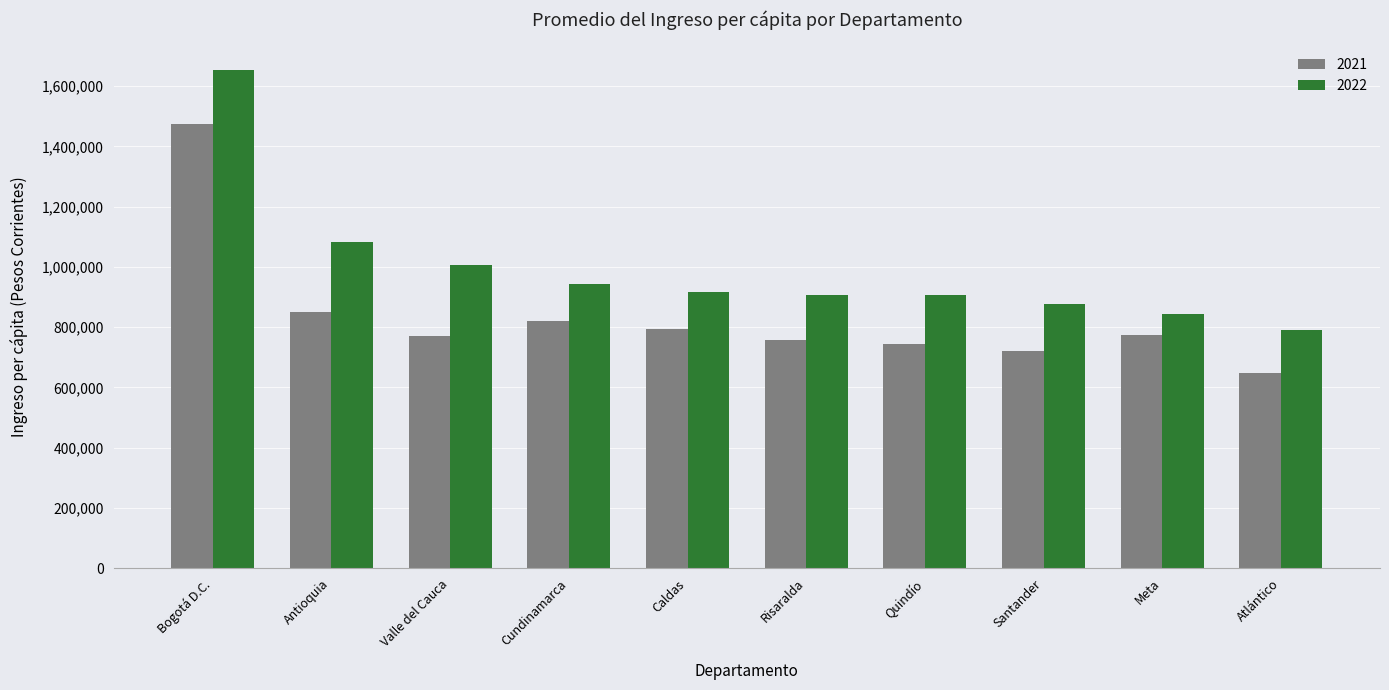

What position from the right is Antioquia?

9